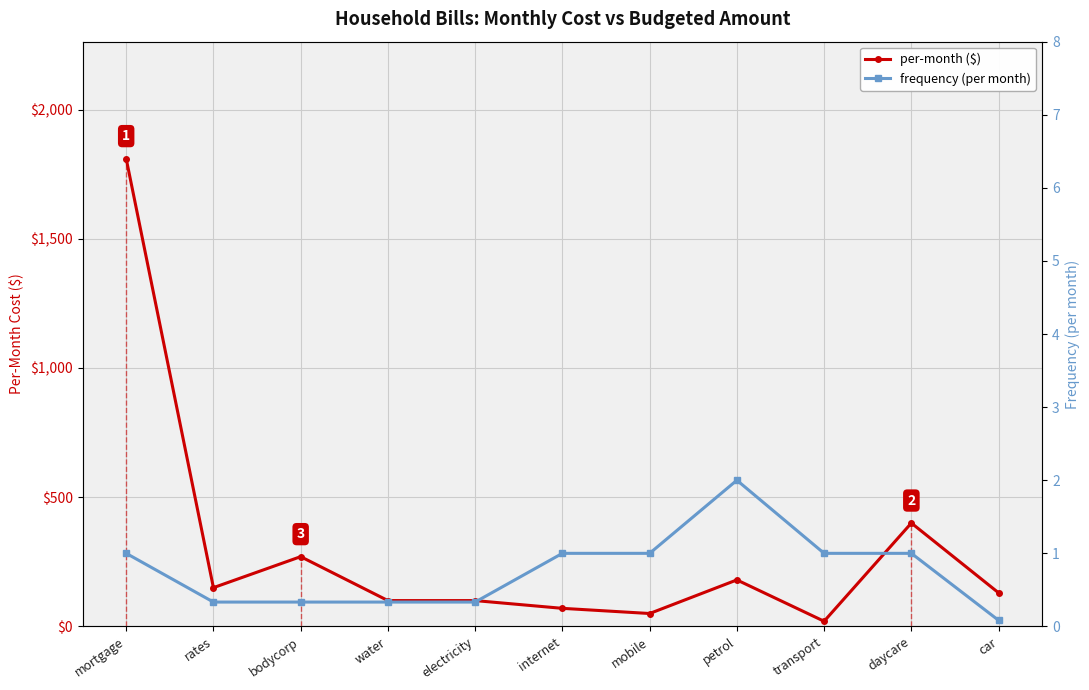

Rank the categories by frequency (per month) value from highest to lowest.

petrol, mortgage, internet, mobile, transport, daycare, rates, bodycorp, water, electricity, car